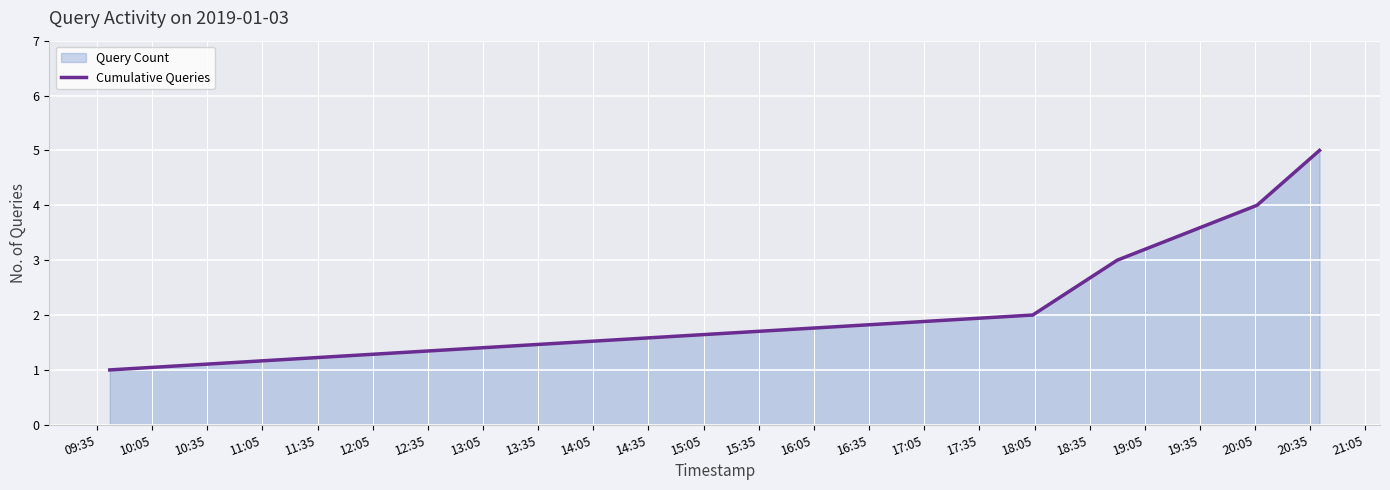

True or false: the data has more than 0 interior local peaks.

False